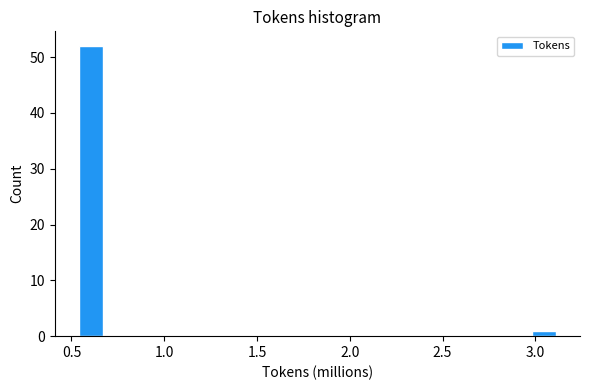

Read against the x-axis, roughly where is the centre of the tallest bar?

0.60